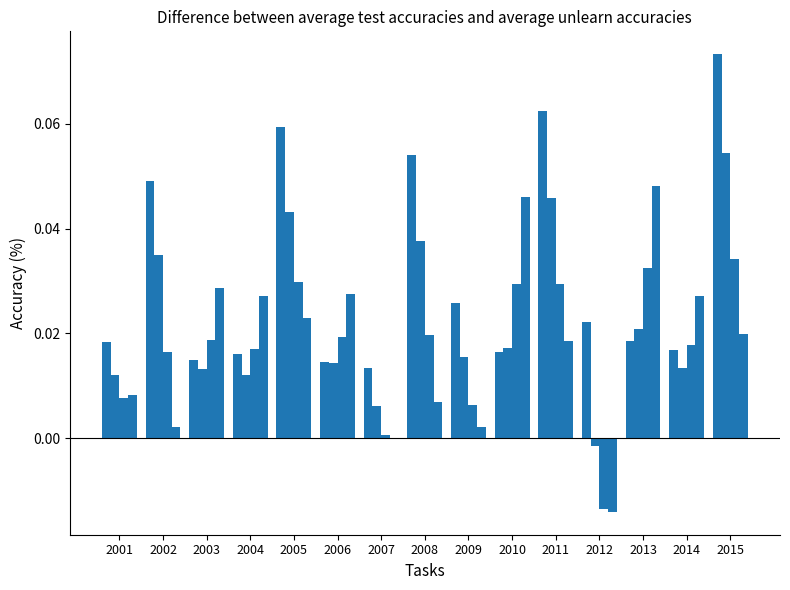

How many categories are shown in the chart?

15